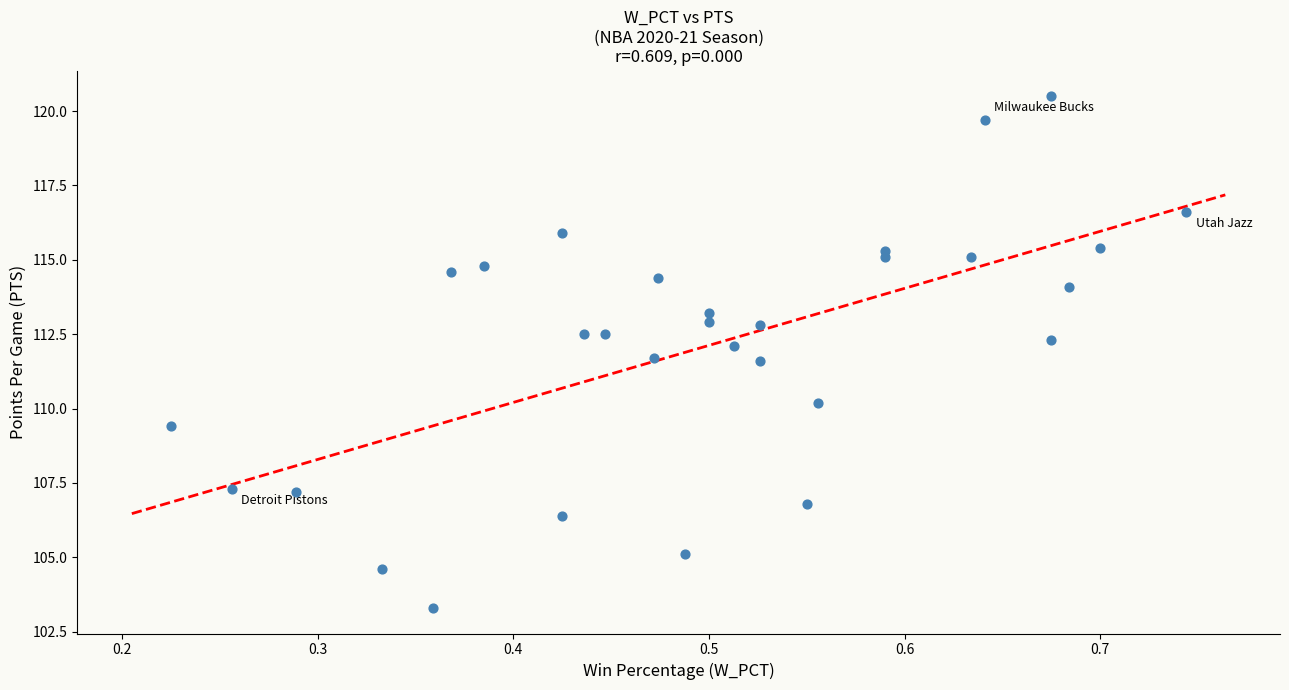

What is the range of Y values (max minus min)?

17.2